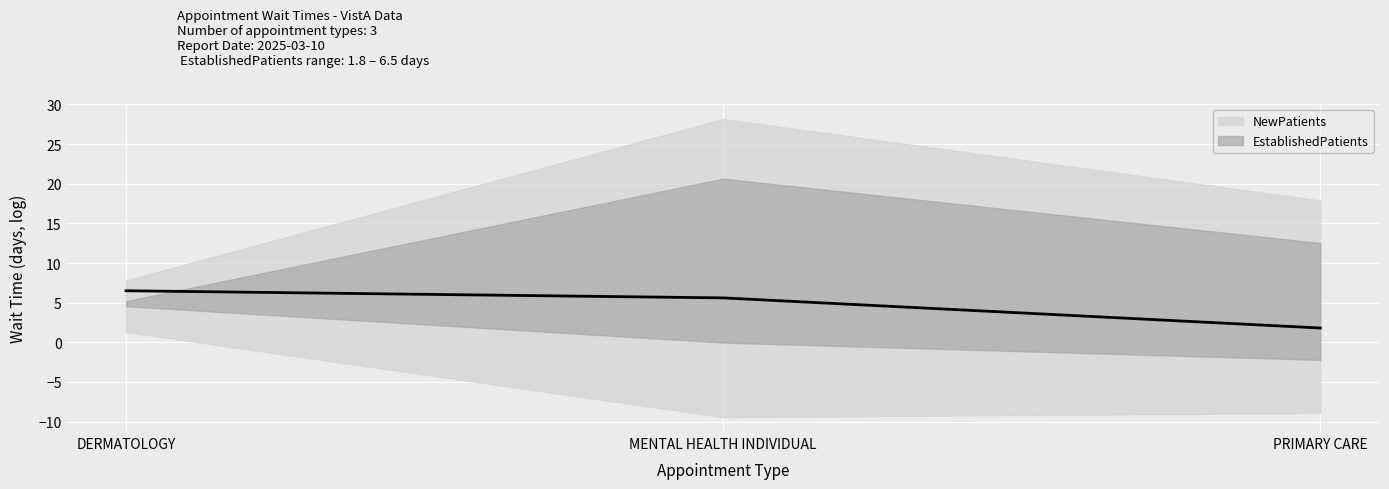

The value at DERMATOLOGY is 6.5. True or false?

True